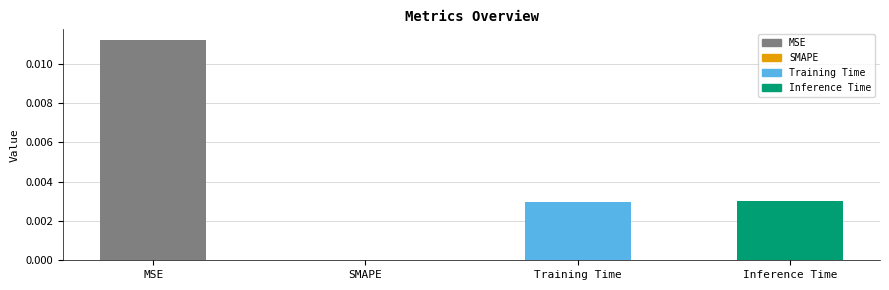

Is it true that the value at SMAPE is 0.0?

True